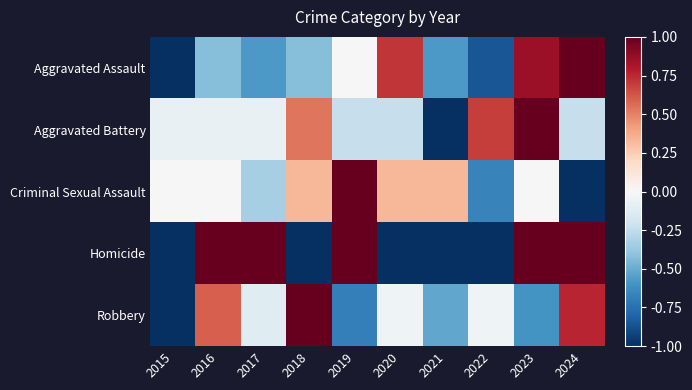

At which category is the sum across all series the highest?

2023